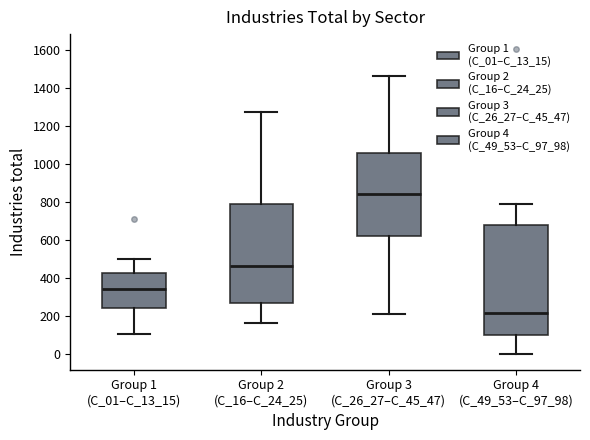

Reading left to right, read every box against the y-axis: the position of its median line, the range the box covers, and the ends of its whiskers. The values are not printed on the chart, so give them approximately, as read against the axis.

Group 1 (C_01–C_13_15): median 340, box 240 to 440, whiskers 100 to 500
Group 2 (C_16–C_24_25): median 460, box 260 to 800, whiskers 160 to 1280
Group 3 (C_26_27–C_45_47): median 840, box 620 to 1060, whiskers 220 to 1460
Group 4 (C_49_53–C_97_98): median 220, box 100 to 680, whiskers 0 to 800